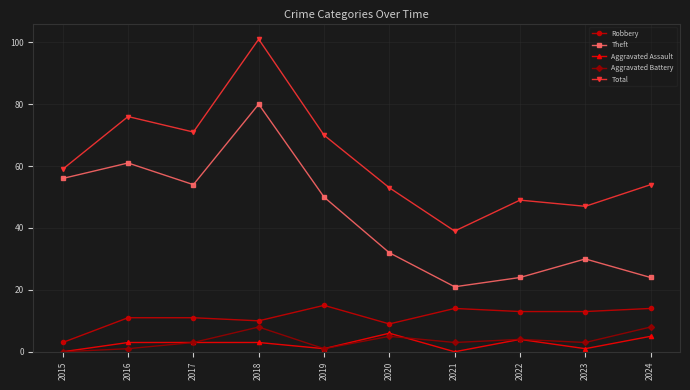

What is the difference between the second highest and second lowest values in the Total series?

29